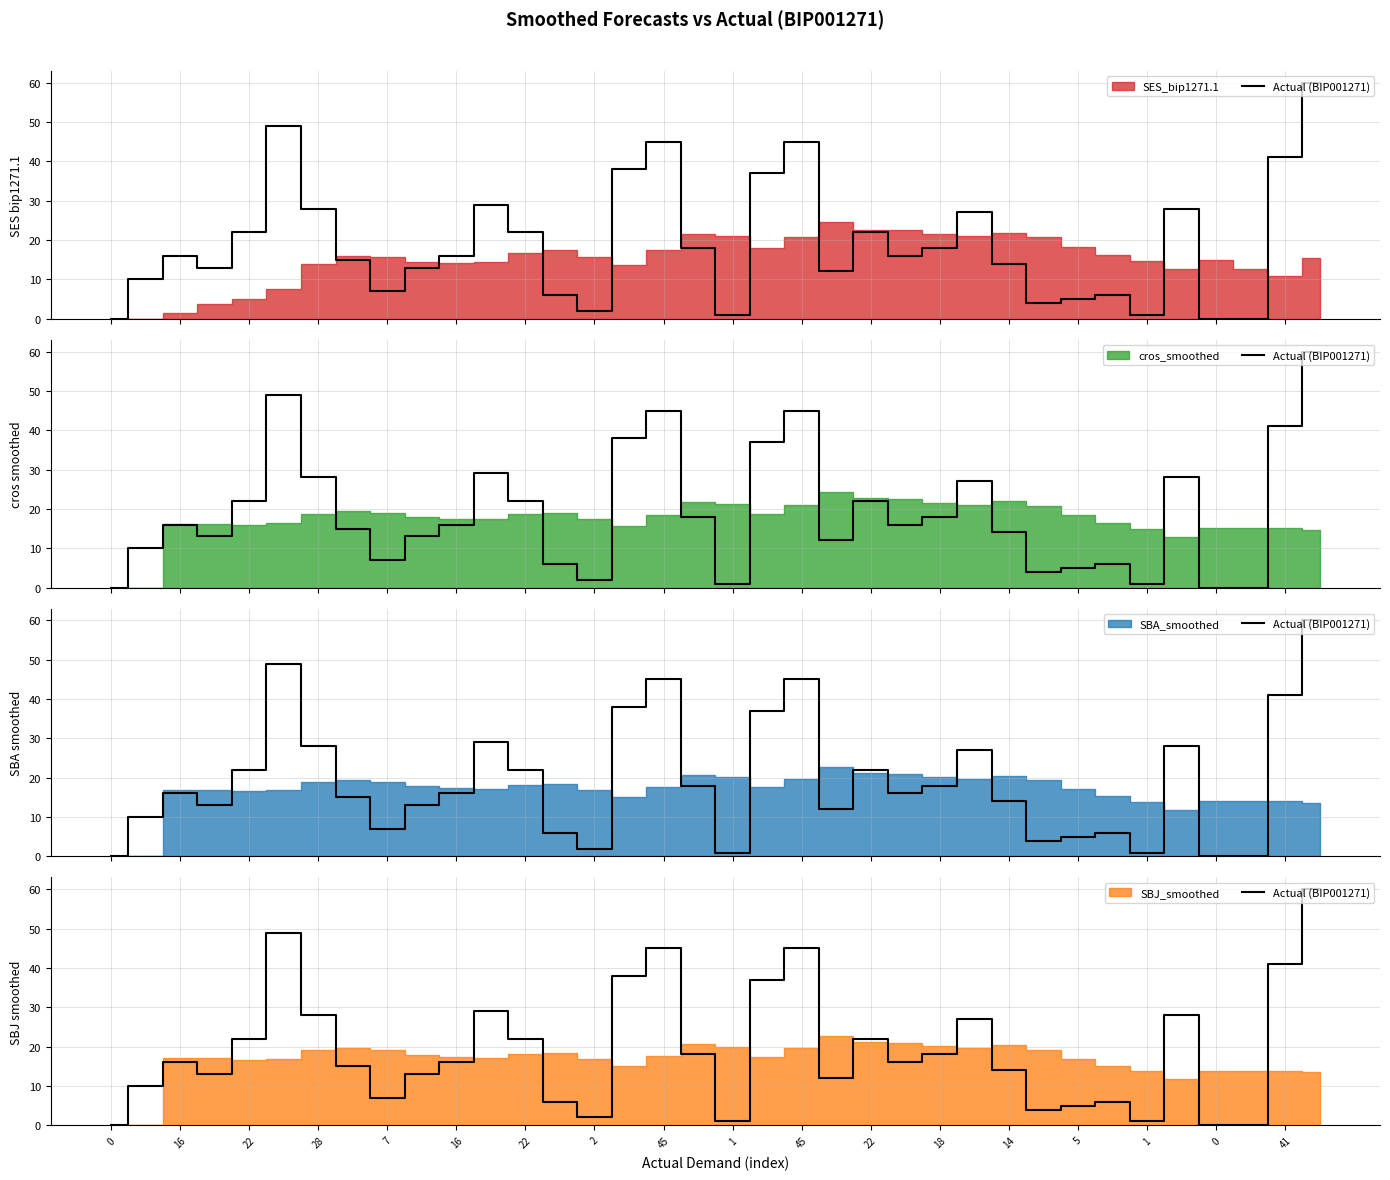

What is the change in value from 22 to 23?

-12